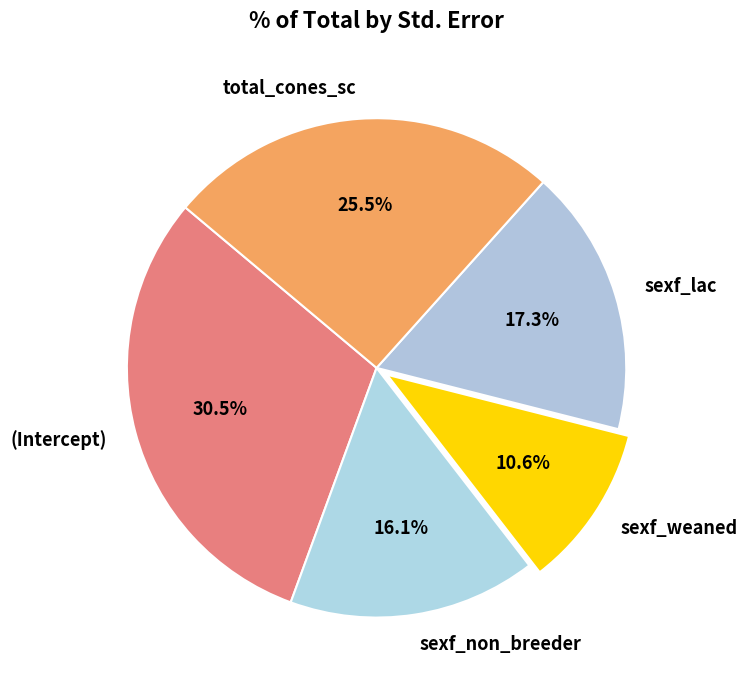

Between sexf_non_breeder and (Intercept), which is larger?

(Intercept)